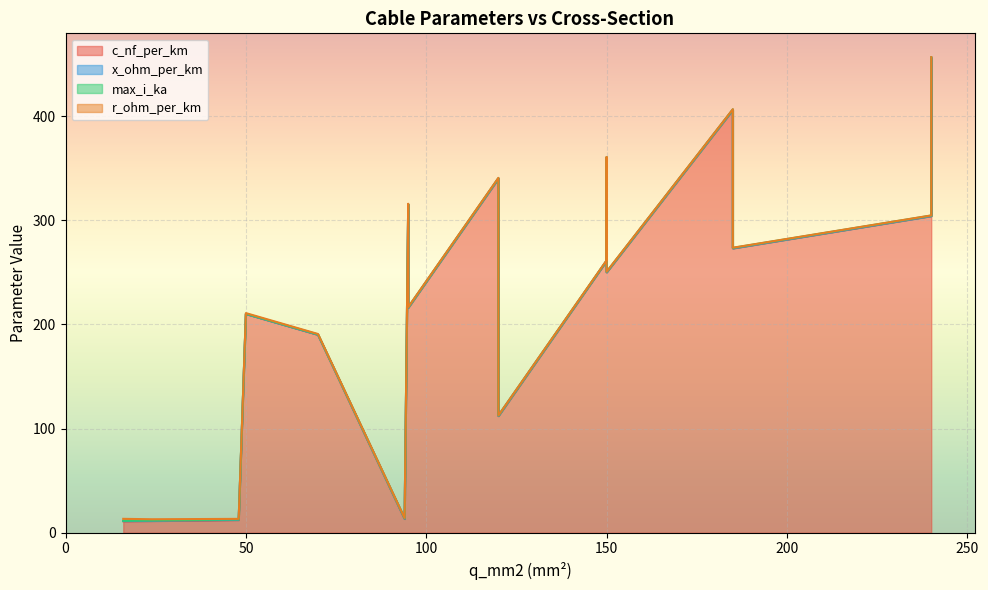

How many times do x_ohm_per_km and max_i_ka cross each other?

1